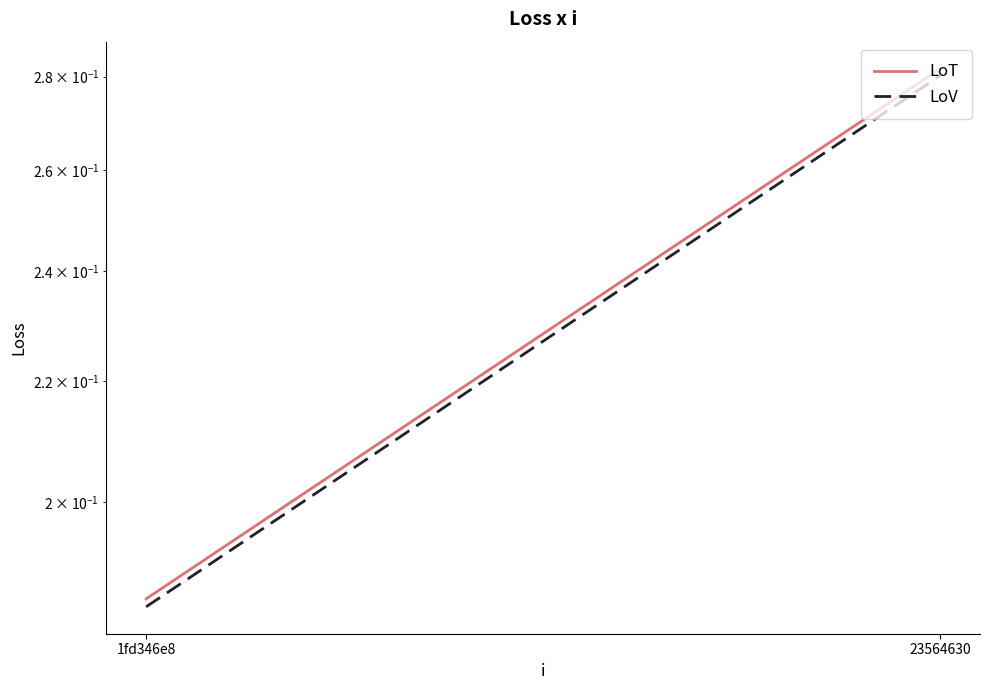

How many data points does each series have?

2